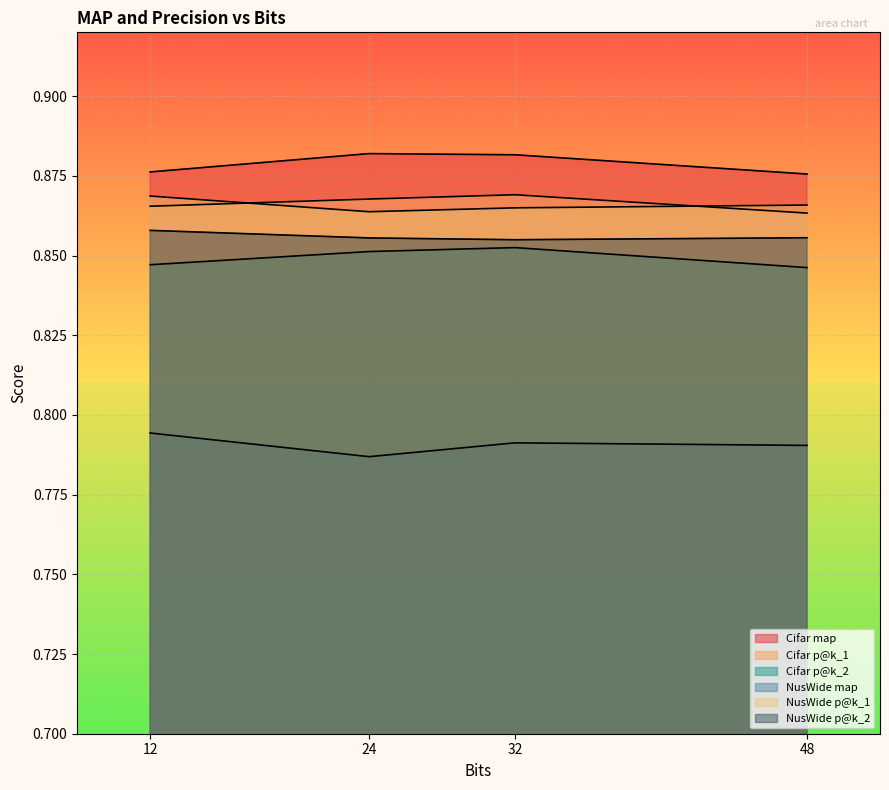

True or false: Cifar p@k_1 and Cifar map cross at least once.

False